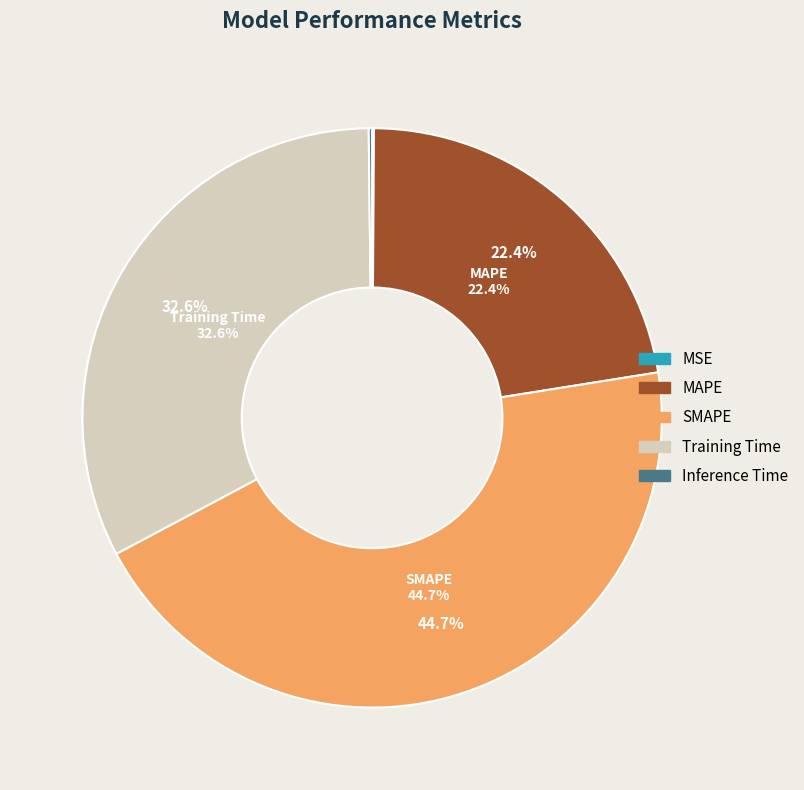

Do SMAPE and Inference Time together represent more than half of the pie?

No